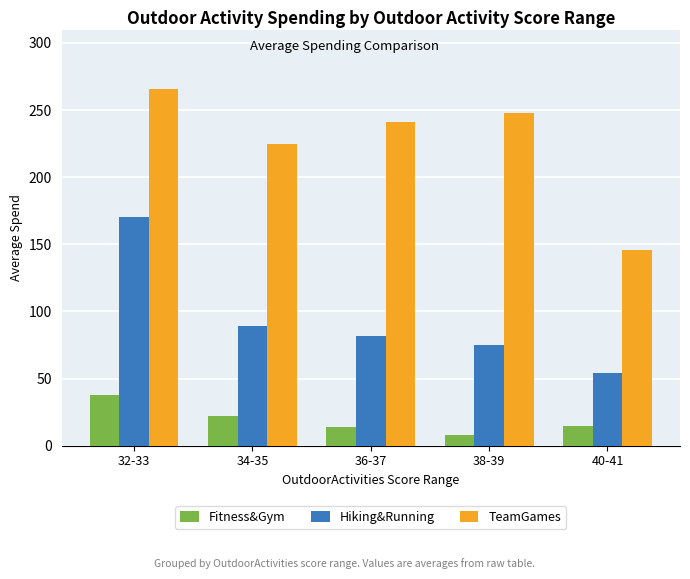

Rank the series at 34-35 from lowest to highest value.

Fitness&Gym, Hiking&Running, TeamGames